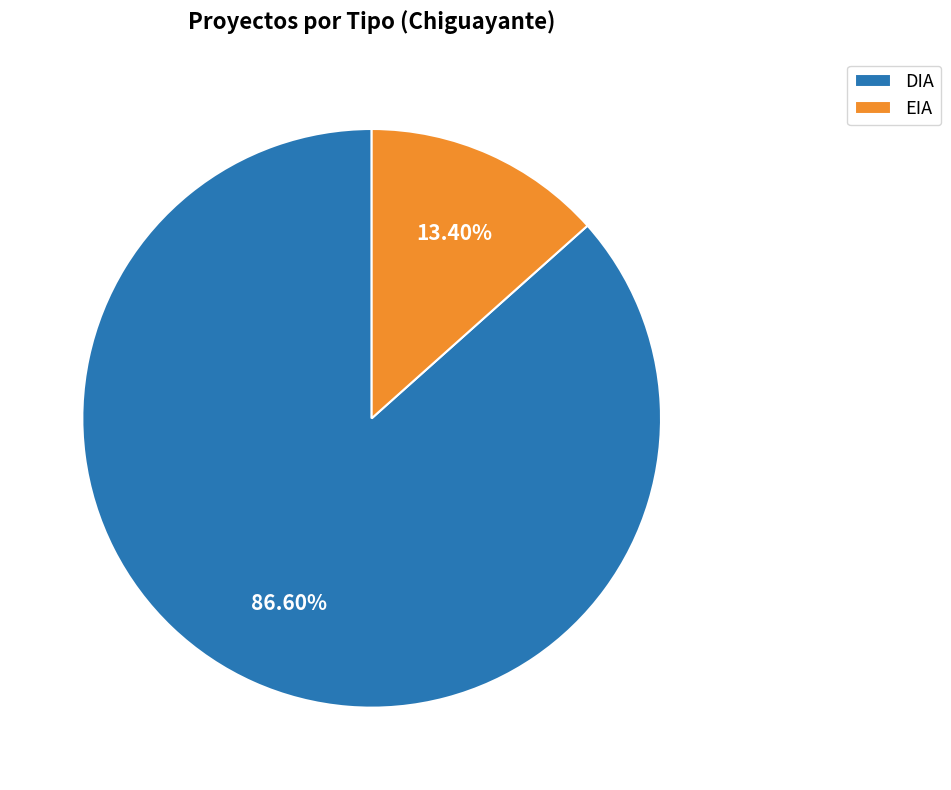

Between DIA and EIA, which is larger?

DIA